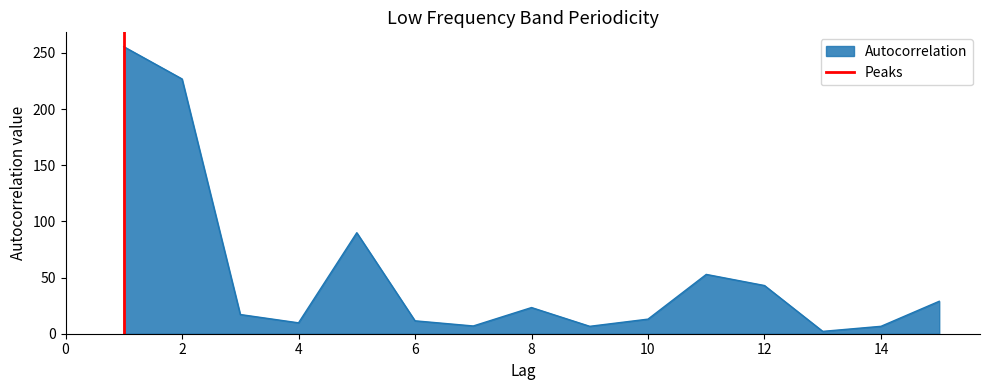

What is the highest value of the Autocorrelation series?

255.5